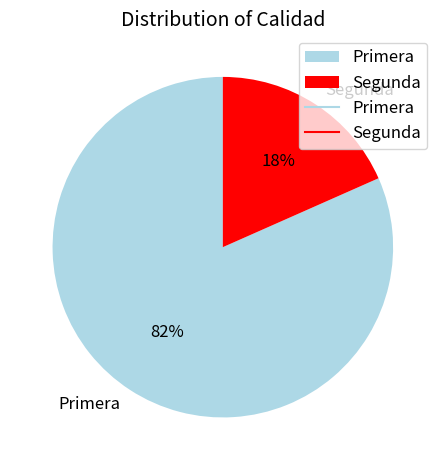

Which slice is the largest?

Primera